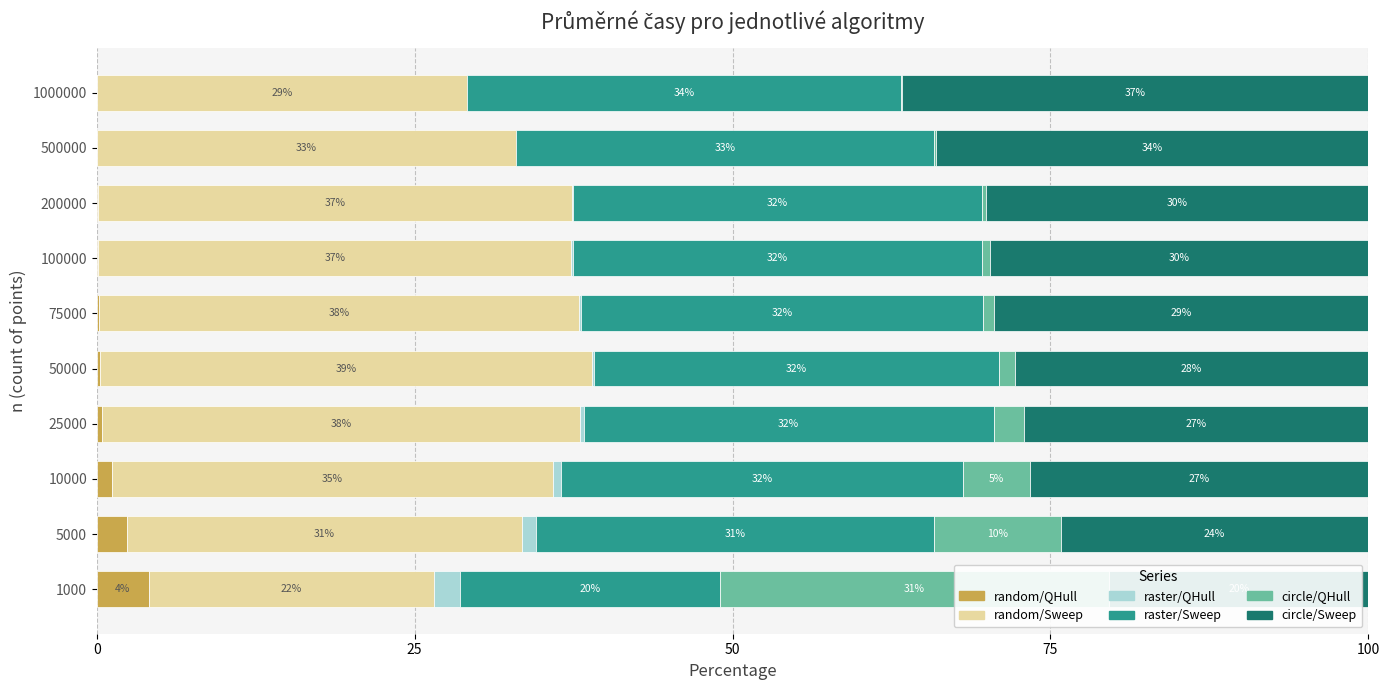

What is the total value across all series at 10000?

100.0